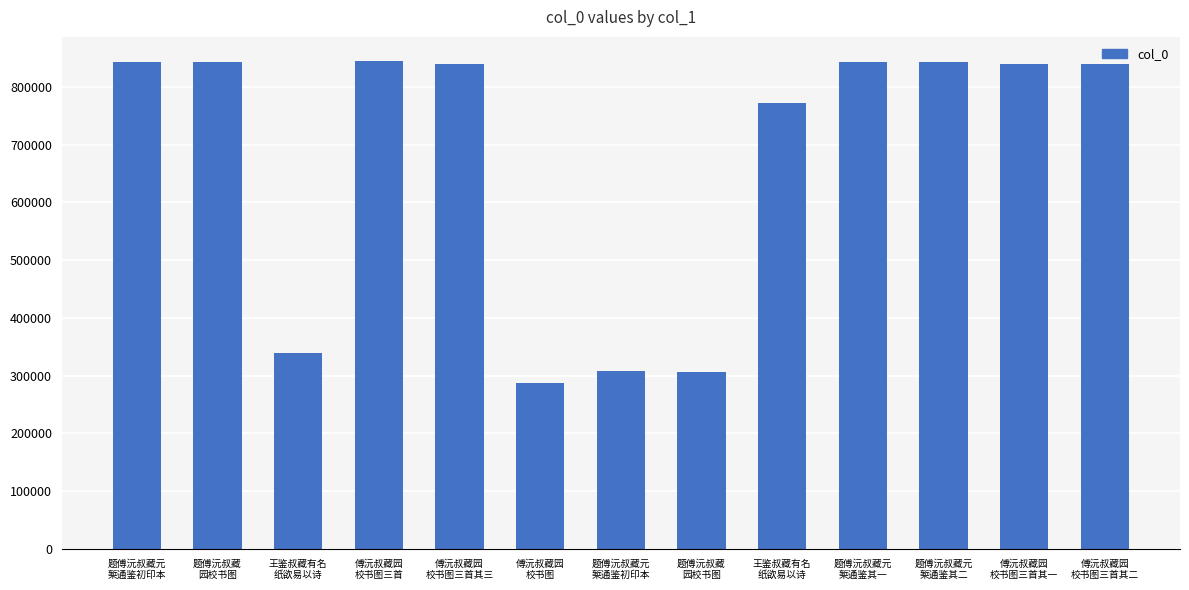

What is the average value?

673134